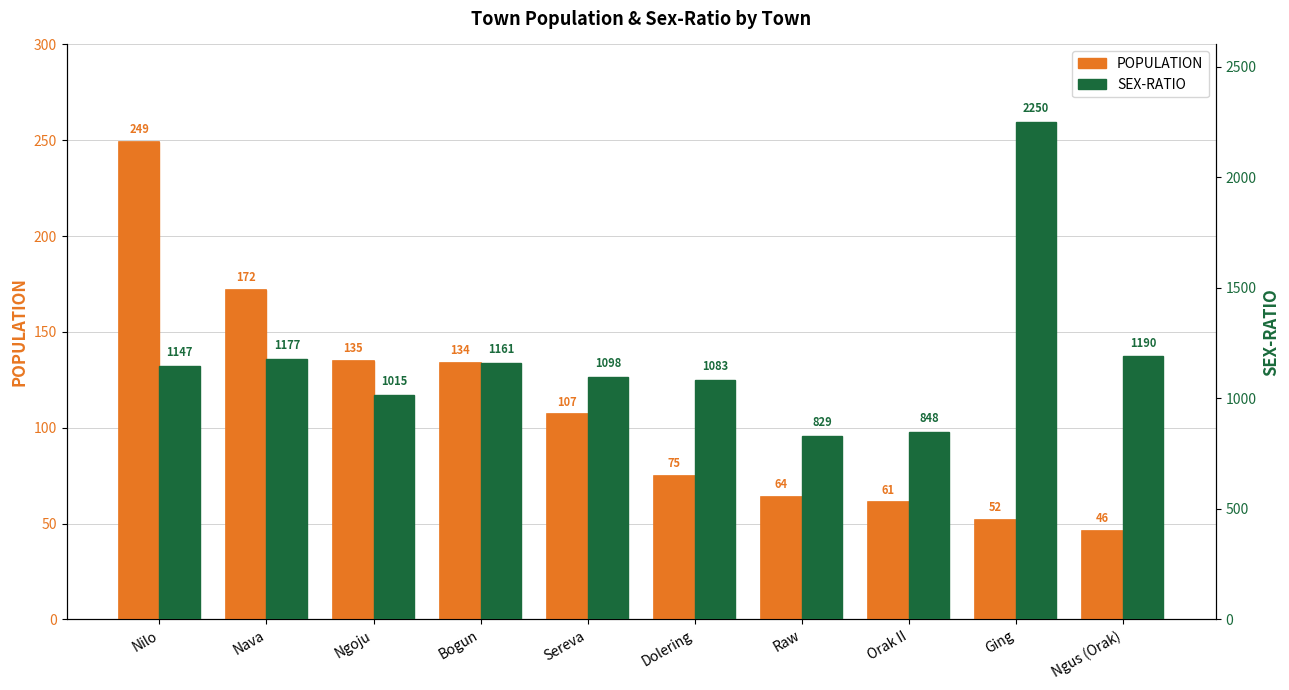

Does the chart contain any negative values?

No